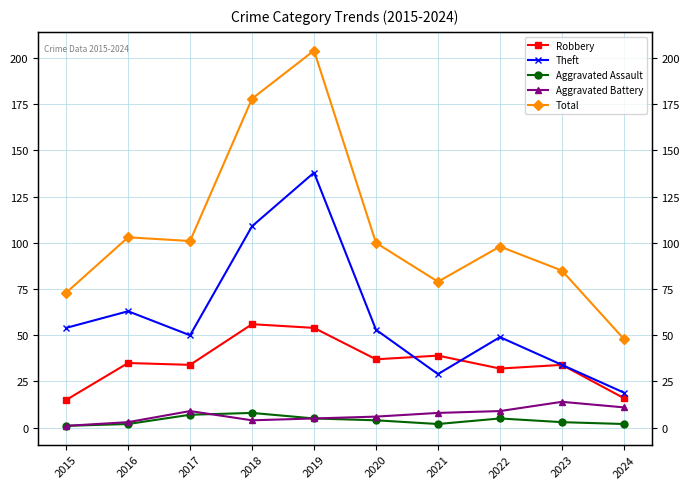

True or false: Total has a value of 63 at 2017.

False